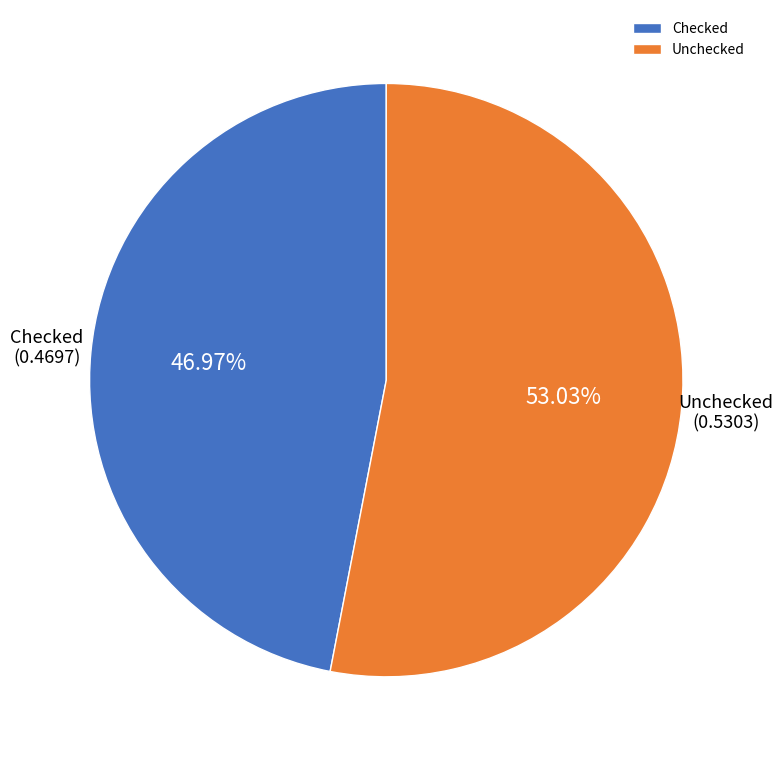

What is the total percentage of Unchecked and Checked?

100.0%